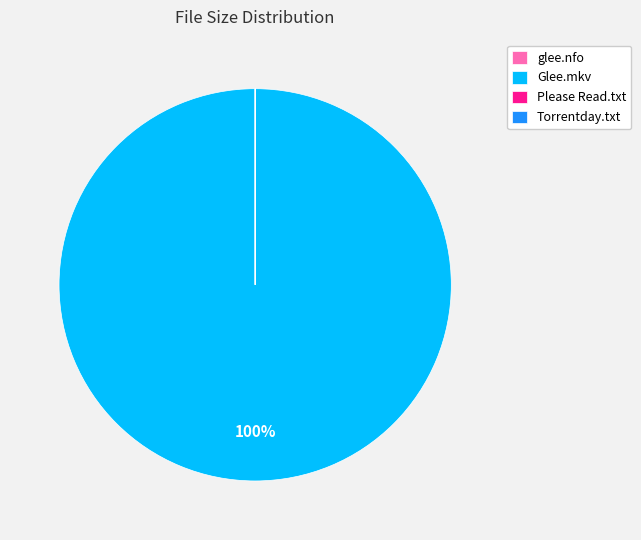

To the nearest percent, what is the difference between the largest and smallest slice percentages?

100%